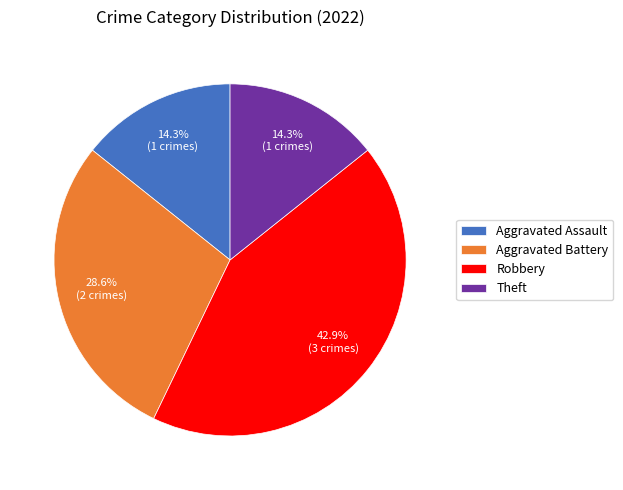

Does any single category account for the majority?

No